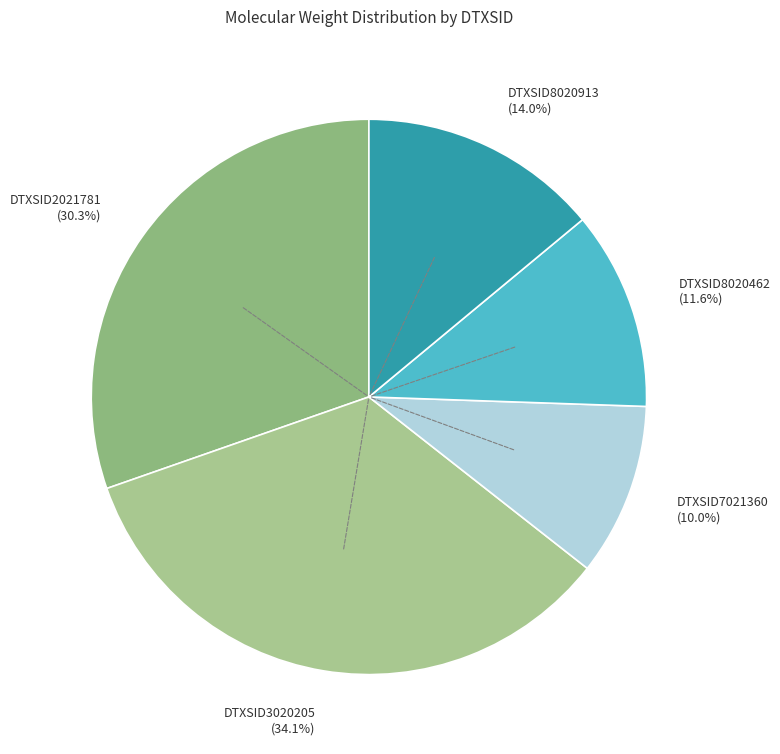

Is it true that DTXSID3020205 is 34% of the pie?

True